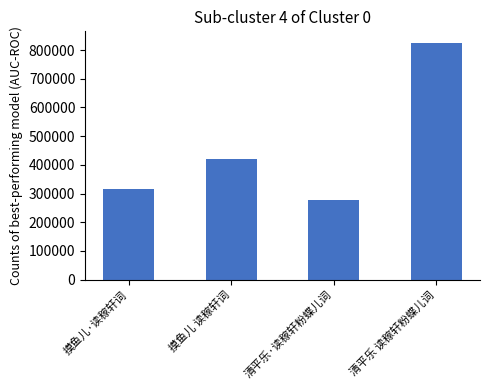

What is the minimum value shown in the chart?

277680